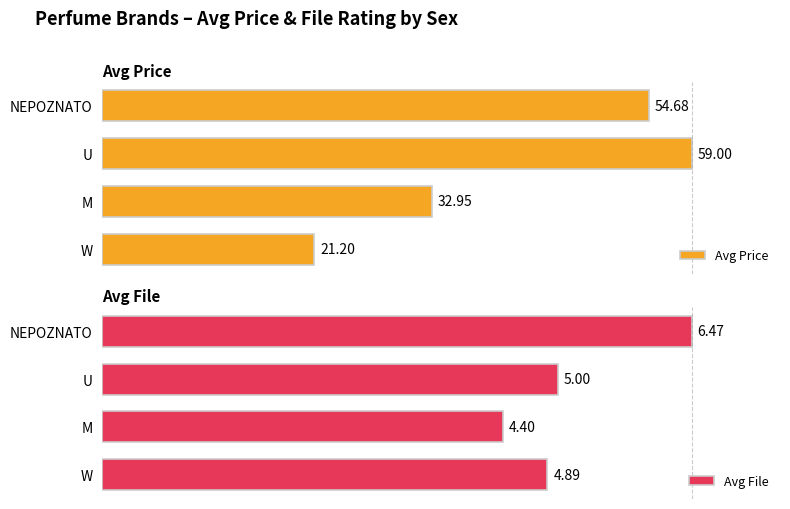

What are all the series names shown in the legend?

Avg Price, Avg File